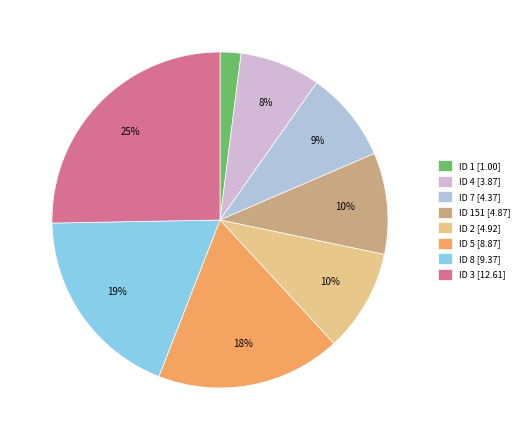

What is the smallest slice in the pie chart?

ID 1 [1.00]